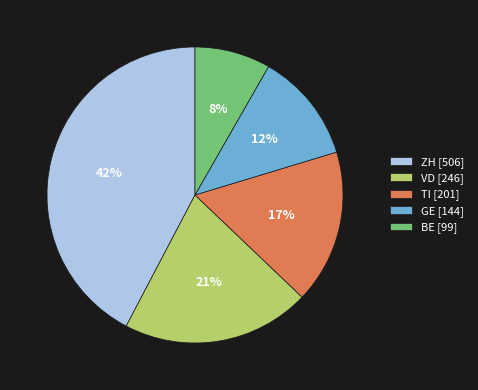

Combined, do VD [246] and ZH [506] account for over 50%?

Yes